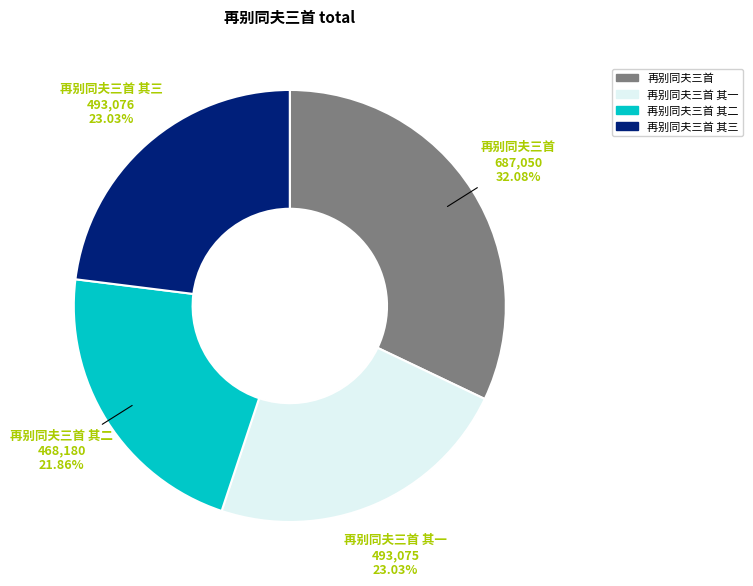

Is there a majority slice in this chart?

No